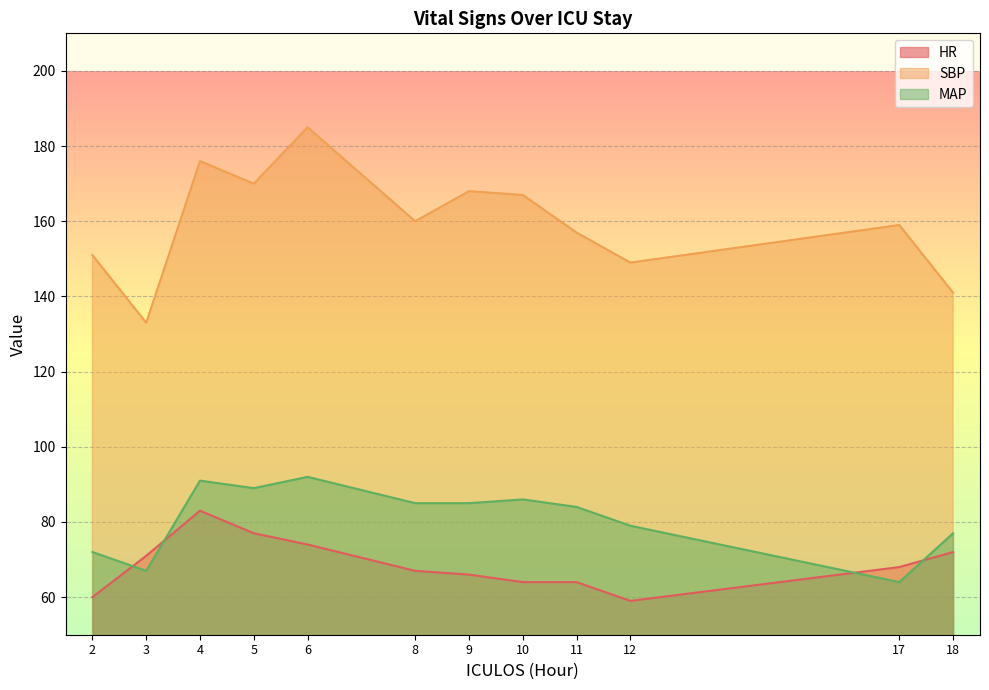

Is the value of HR at 11 greater than the value of MAP at 4?

No